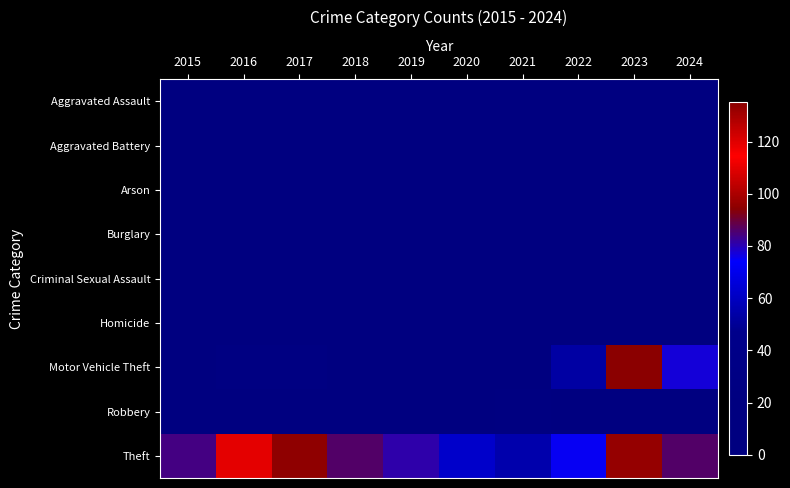

Which category has the highest value across all series?

2023